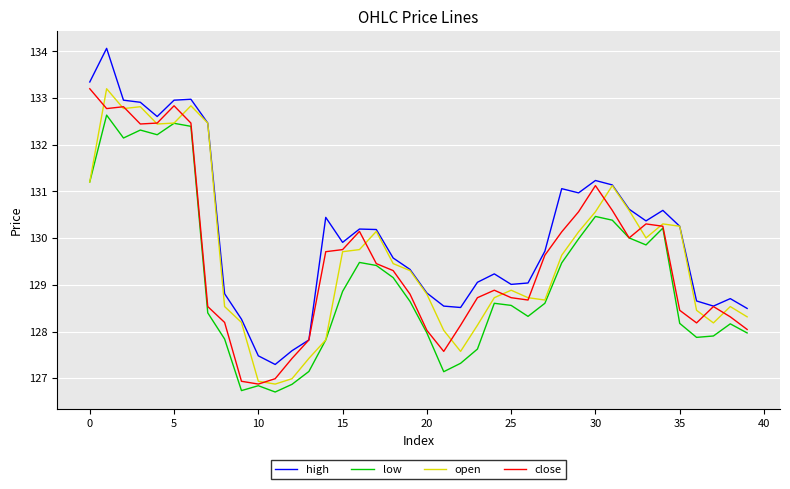

Which series has the largest range (max minus min)?

high